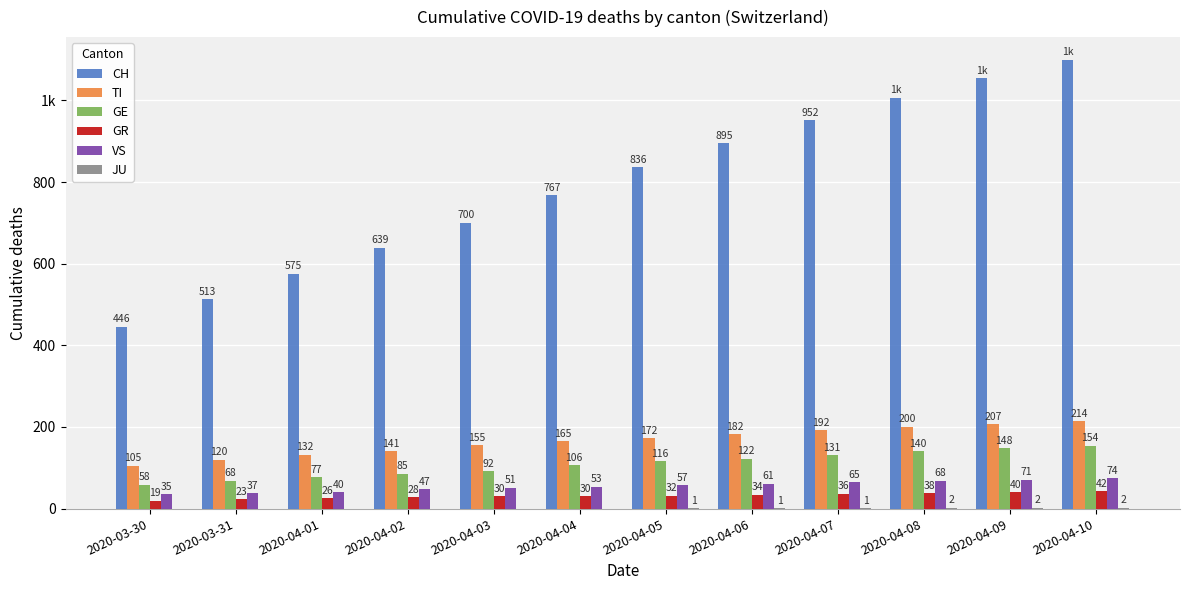

What is the highest value of the CH series?

1100